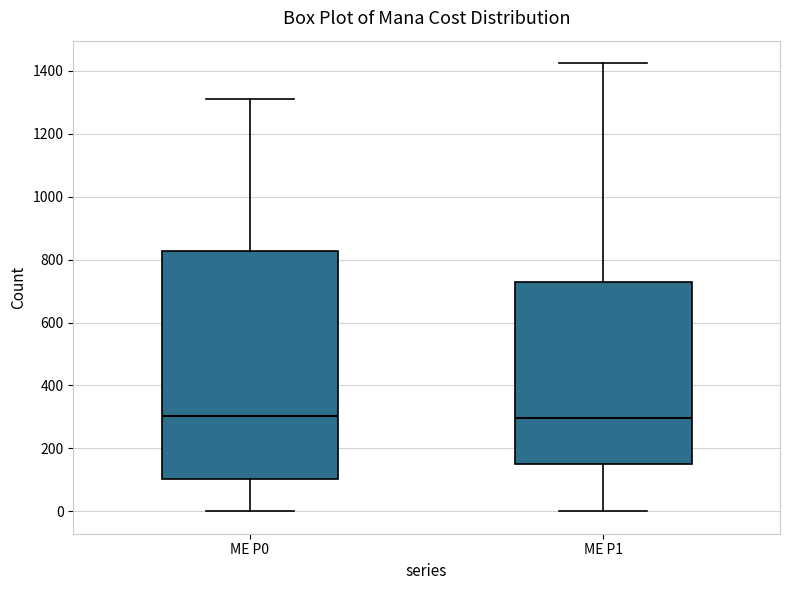

Where is the lower edge of the box for ME P0 on the y-axis? The values are not printed on the chart, so give them approximately, as read against the axis.

100